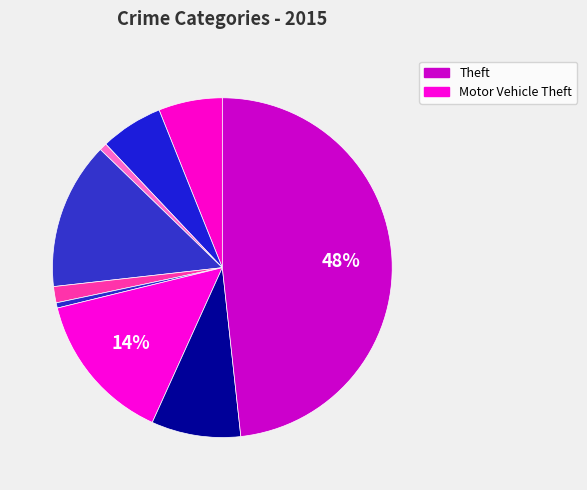

Count the number of slices in the pie.

9